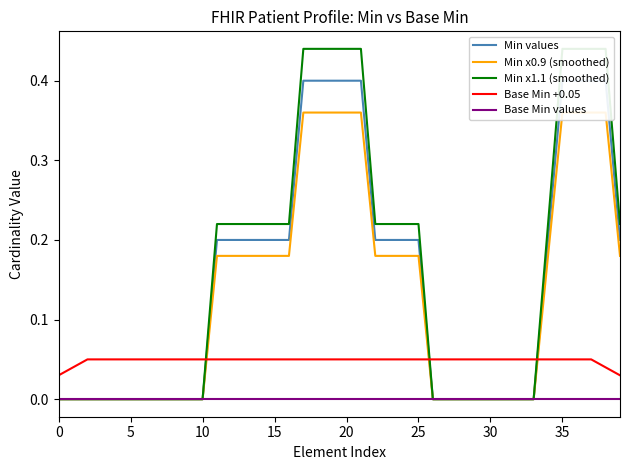

True or false: Base Min values and Base Min +0.05 intersect in this chart.

False